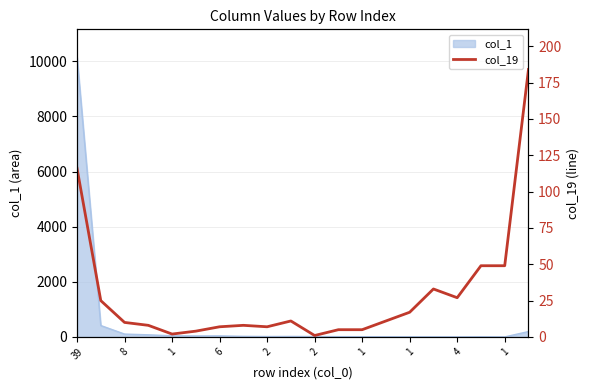

The value at 1 is 4. True or false?

False